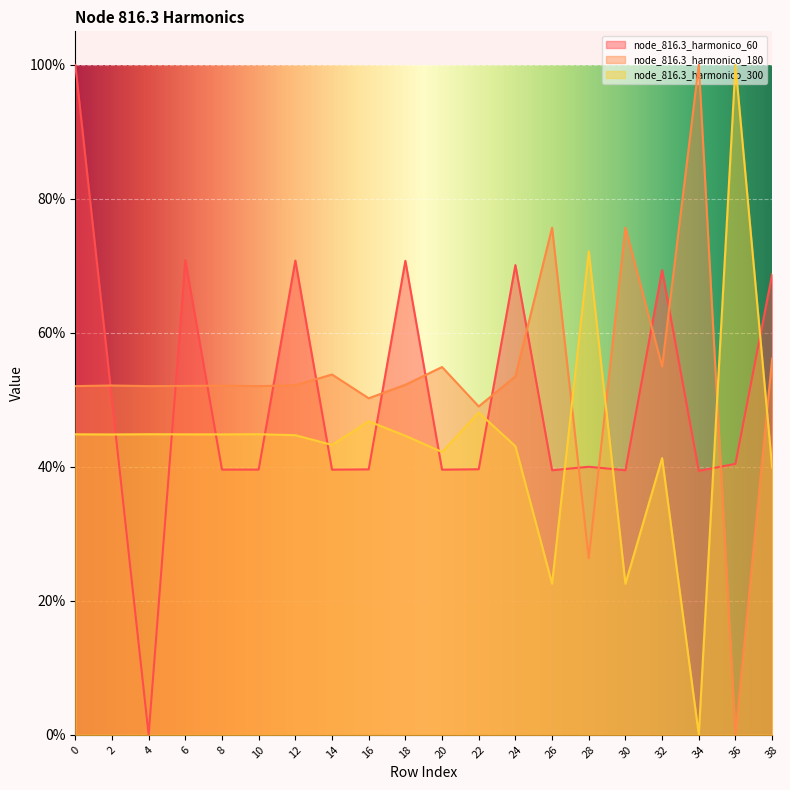

What are all the series names shown in the legend?

node_816.3_harmonico_60, node_816.3_harmonico_180, node_816.3_harmonico_300